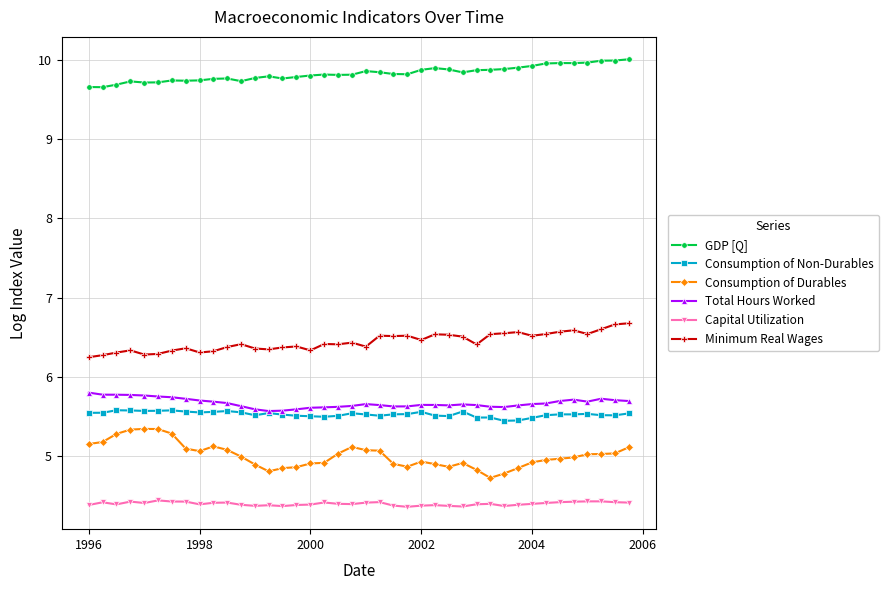

What is the sum of all Consumption of Durables values?

200.3